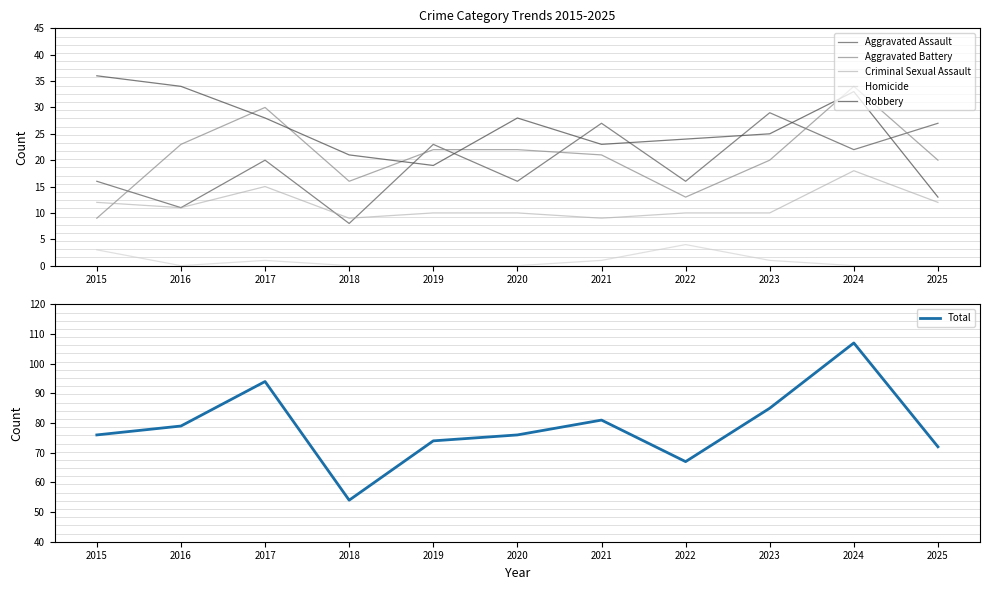

In Criminal Sexual Assault, how many points are higher than both neighbors (excluding endpoints)?

2